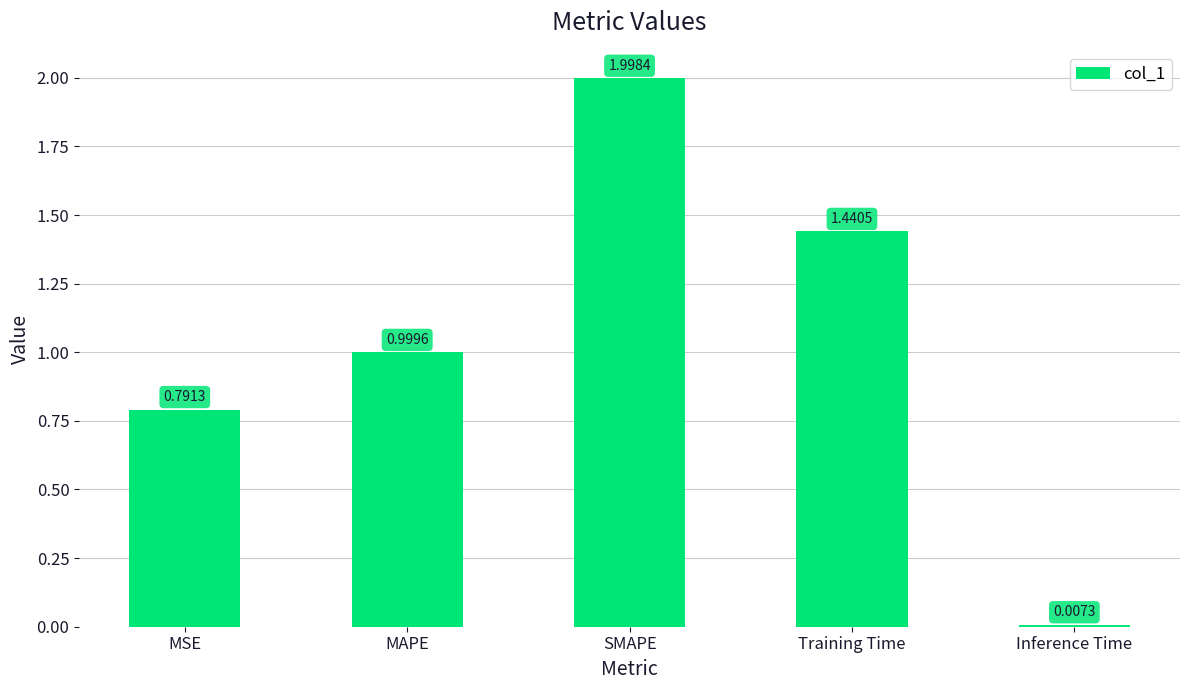

Rank the categories by value from highest to lowest.

SMAPE, Training Time, MAPE, MSE, Inference Time